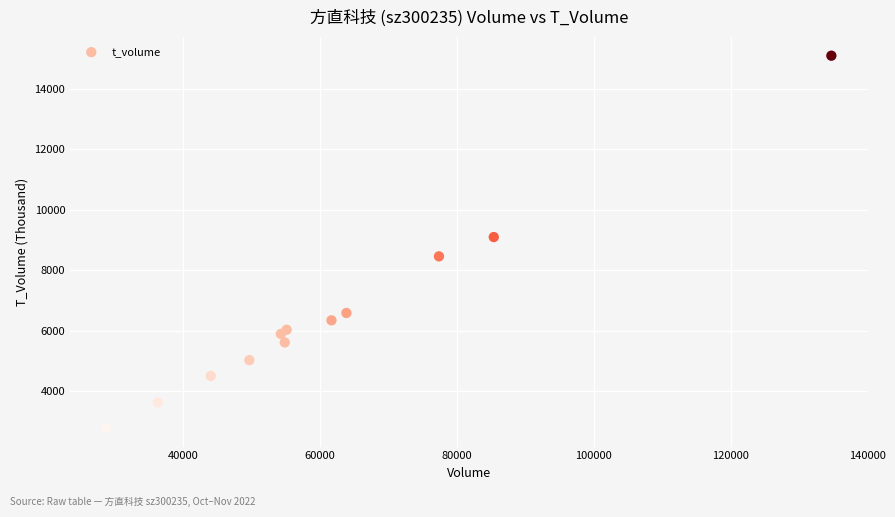

What Y value in the scatter plot is closest to 8934?

9091